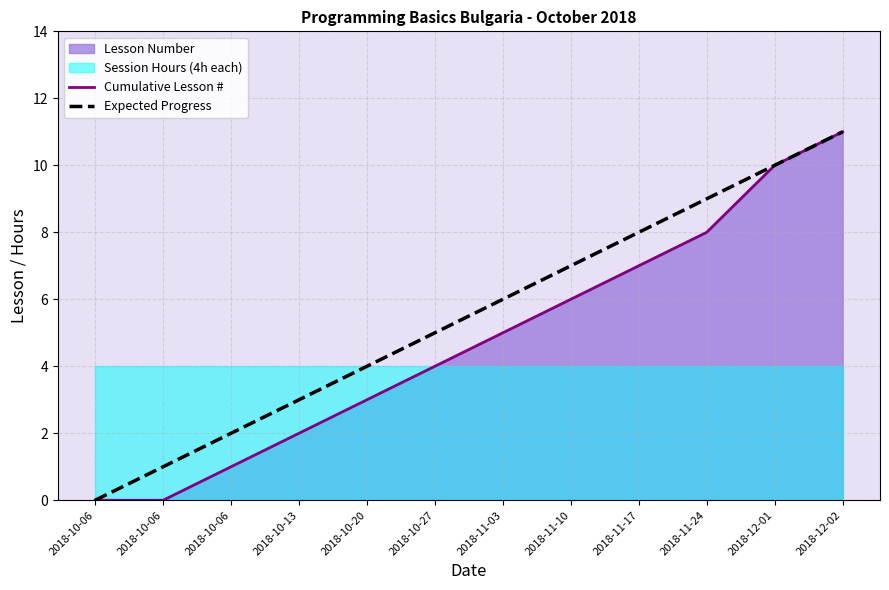

Reading right to left, extract all data points from this chart.

Cumulative Lesson #: 2018-12-02=11	2018-12-01=10	2018-11-24=8	2018-11-17=7	2018-11-10=6	2018-11-03=5	2018-10-27=4	2018-10-20=3	2018-10-13=2	2018-10-06=1	2018-10-06=0	2018-10-06=0
Expected Progress: 2018-12-02=11	2018-12-01=10	2018-11-24=9	2018-11-17=8	2018-11-10=7	2018-11-03=6	2018-10-27=5	2018-10-20=4	2018-10-13=3	2018-10-06=2	2018-10-06=1	2018-10-06=0